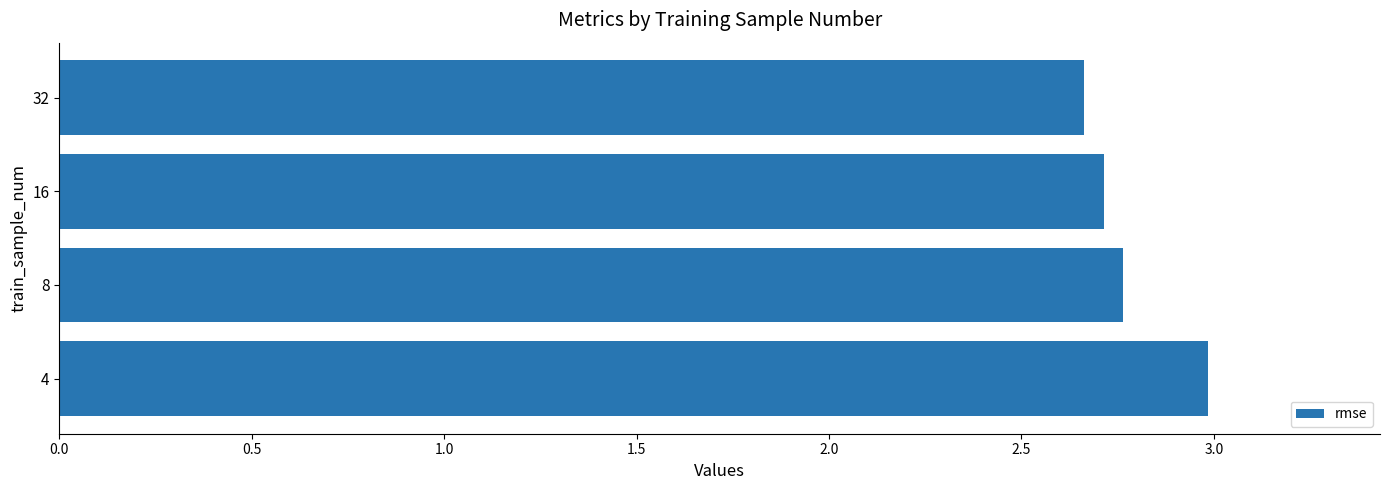

What is the difference between the maximum and second lowest values?

0.3